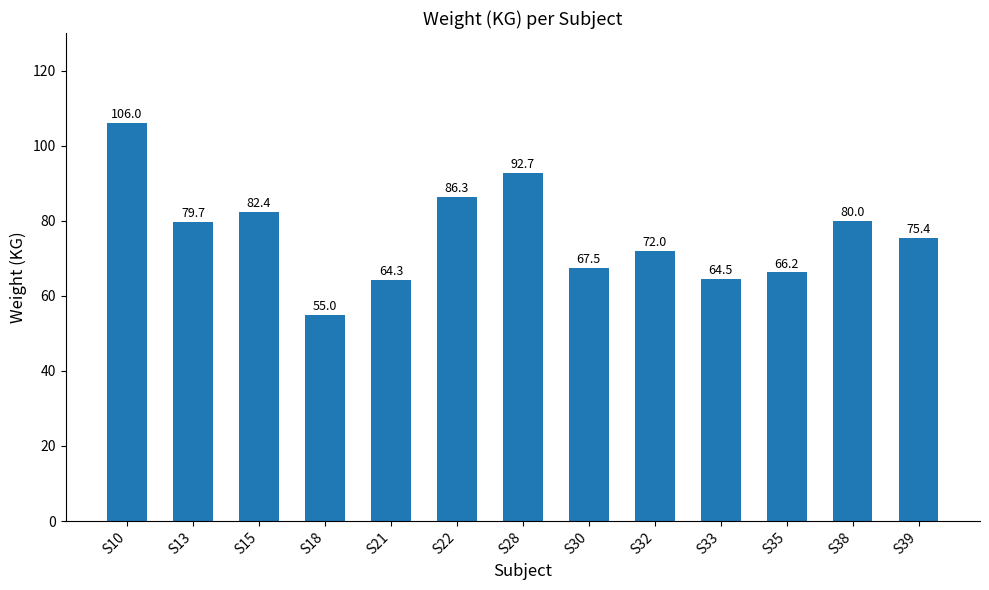

Reading left to right, list all the values displayed in this chart.

S10=106.0	S13=79.7	S15=82.4	S18=55.0	S21=64.3	S22=86.3	S28=92.7	S30=67.5	S32=72.0	S33=64.5	S35=66.2	S38=80.0	S39=75.4